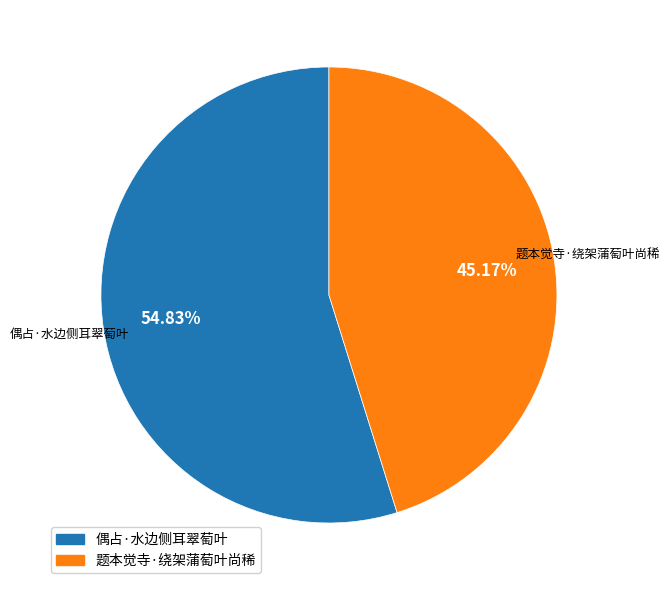

Which has a higher value, 题本觉寺·绕架蒲萄叶尚稀 or 偶占·水边侧耳翠萄叶?

偶占·水边侧耳翠萄叶